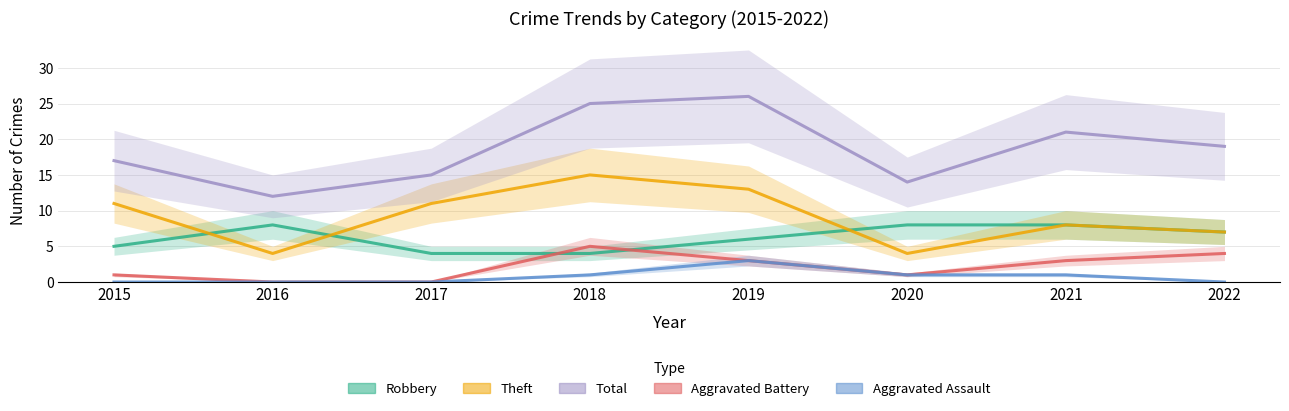

At which label does Aggravated Battery reach its peak?

2018